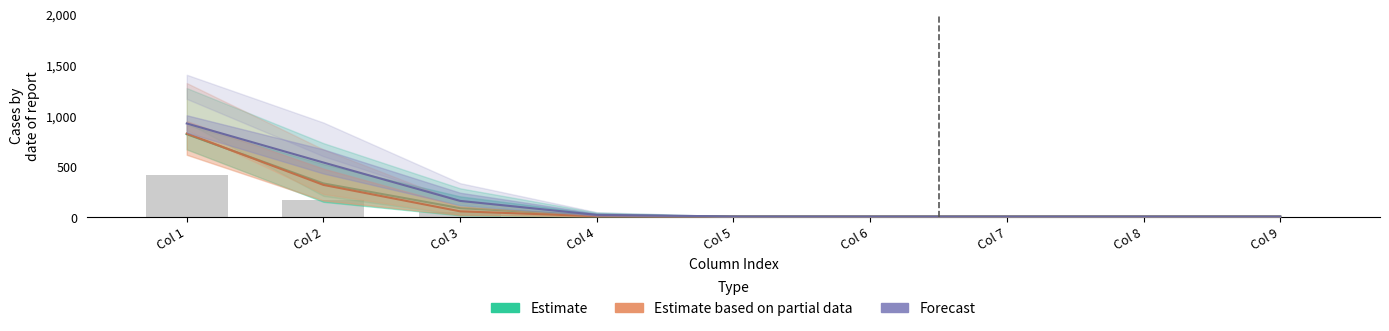

At Col 6, list the series in order from largest to smallest.

Forecast, Estimate, Estimate based on partial data